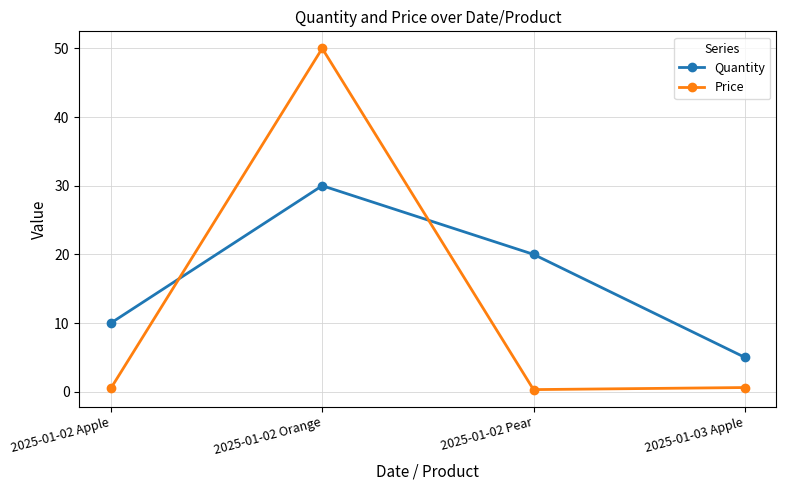

What is the approximate value of Price at 2025-01-02 Pear?

0.3